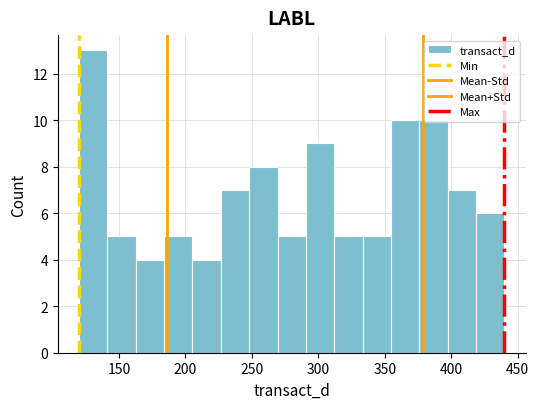

Reading left to right, transcribe this chart: for each bar, give the range it covers on the x-axis and its height. Neither the bar edges nor the heights are printed on the chart, so give them approximately, as read against the axes.

120 to 140: 13
140 to 165: 5
165 to 185: 4
185 to 205: 5
205 to 225: 4
225 to 250: 7
250 to 270: 8
270 to 290: 5
290 to 310: 9
310 to 335: 5
335 to 355: 5
355 to 375: 10
375 to 395: 10
395 to 420: 7
420 to 440: 6